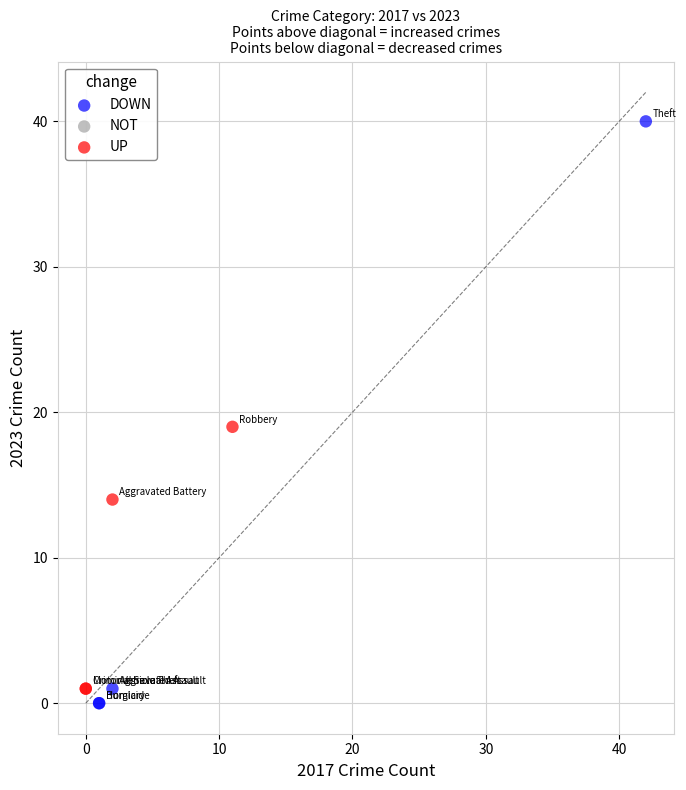

Which series contains the highest Y value?

DOWN